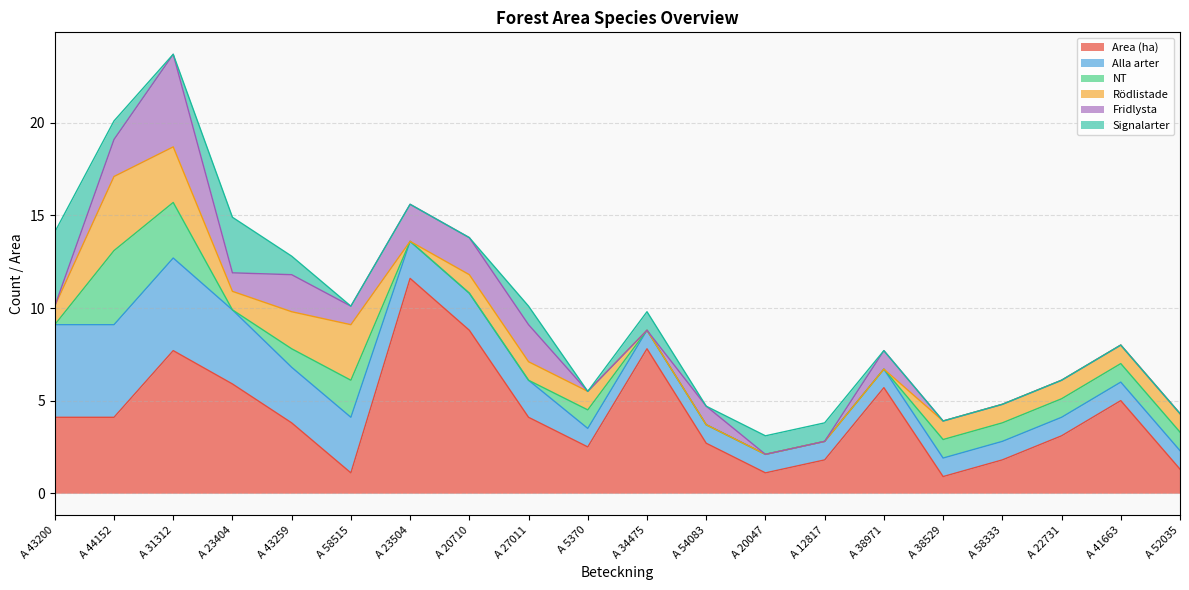

The value of Area (ha) at A 54083 is 2.7. True or false?

True